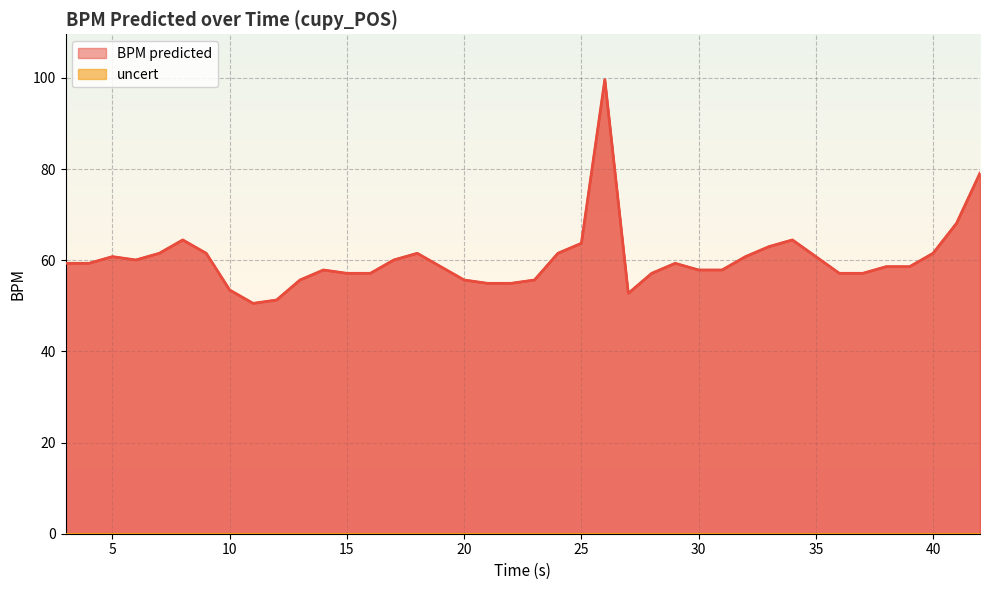

Reading right to left, extract all data points from this chart.

42.0=79.1	41.0=68.1	40.0=61.5	39.0=58.6	38.0=58.6	37.0=57.1	36.0=57.1	35.0=60.8	34.0=64.5	33.0=63.0	32.0=60.8	31.0=57.9	30.0=57.9	29.0=59.3	28.0=57.1	27.0=52.7	26.0=99.6	25.0=63.7	24.0=61.5	23.0=55.7	22.0=54.9	21.0=54.9	20.0=55.7	19.0=58.6	18.0=61.5	17.0=60.1	16.0=57.1	15.0=57.1	14.0=57.9	13.0=55.7	12.0=51.3	11.0=50.5	10.0=53.5	9.0=61.5	8.0=64.5	7.0=61.5	6.0=60.1	5.0=60.8	4.0=59.3	3.0=59.3